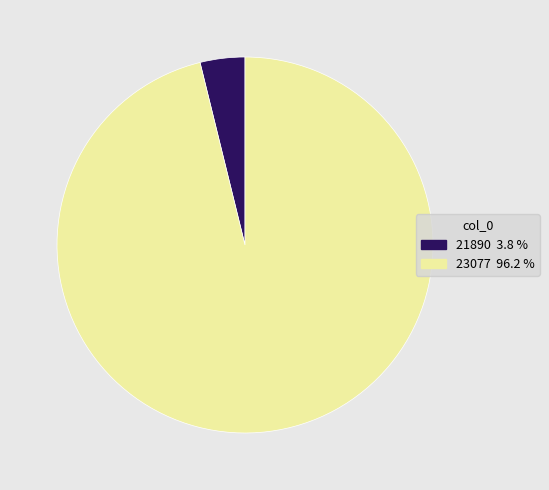

Which category has the biggest portion of the pie?

23077